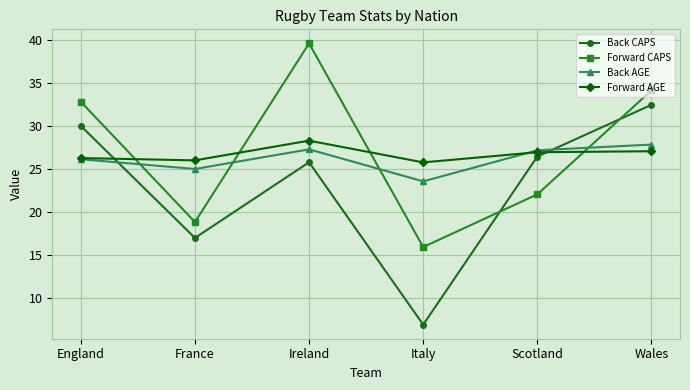

True or false: Forward CAPS has a value of 15.9 at Italy.

True